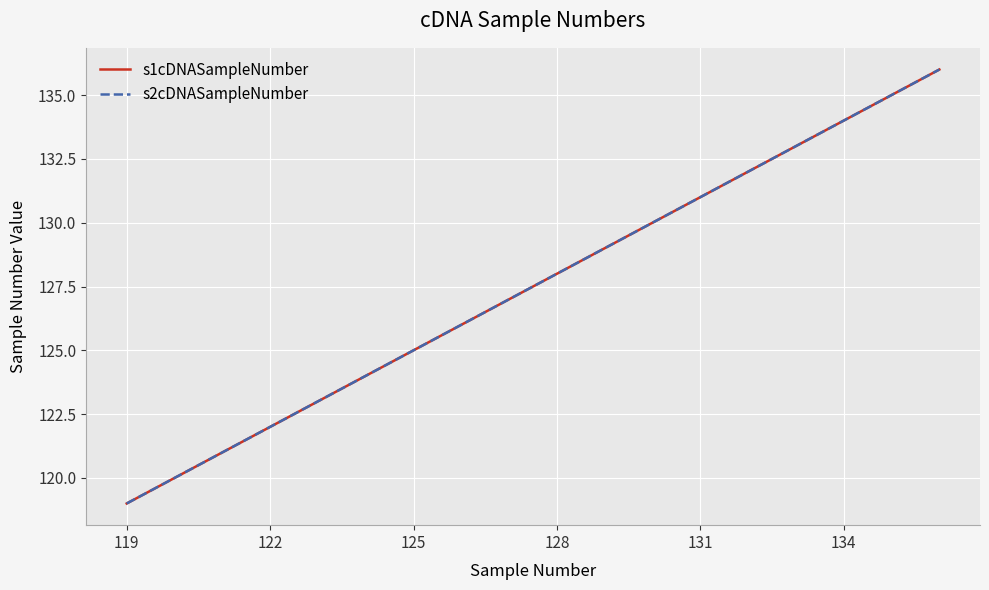

What is the value of the s1cDNASampleNumber point at the 3rd from the left?

121